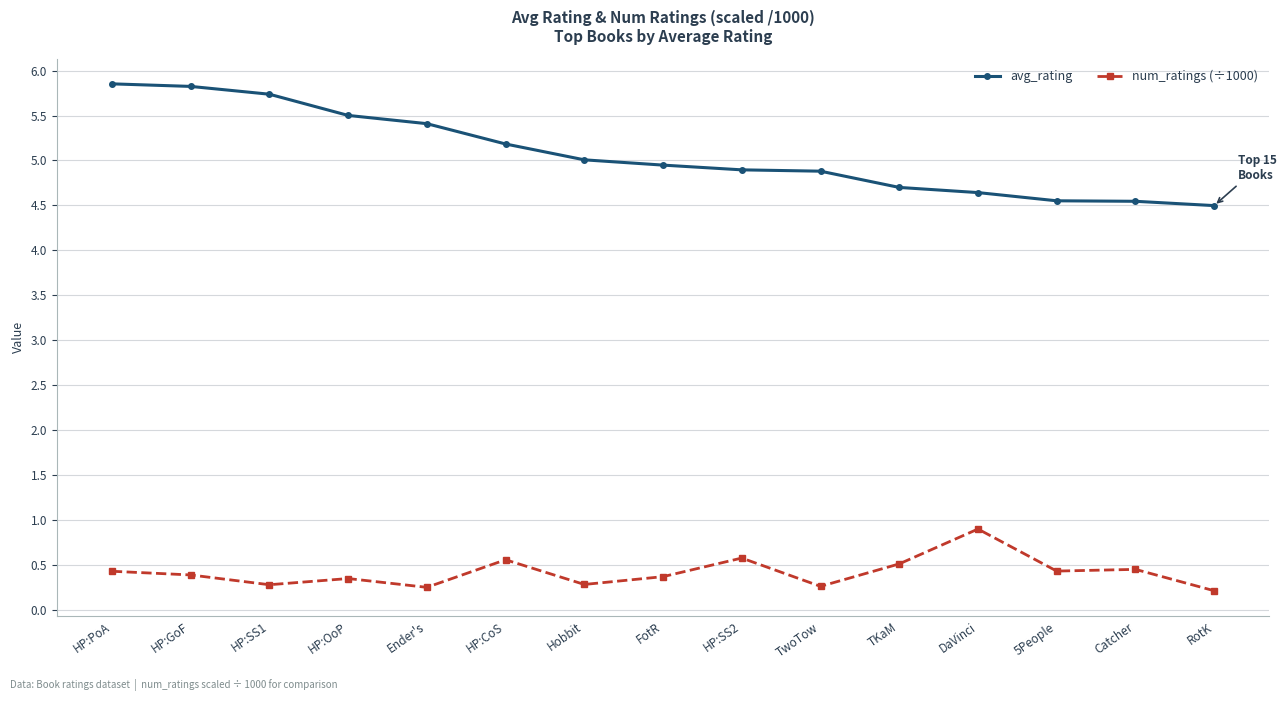

What is the label of the 6th point from the left?

HP:CoS